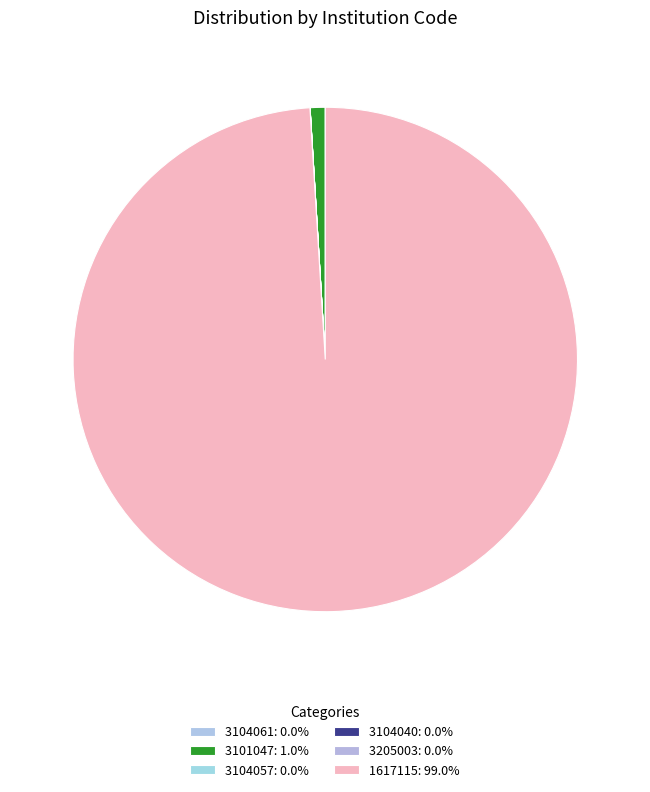

Do 3104040 and 3101047 together represent more than half of the pie?

No